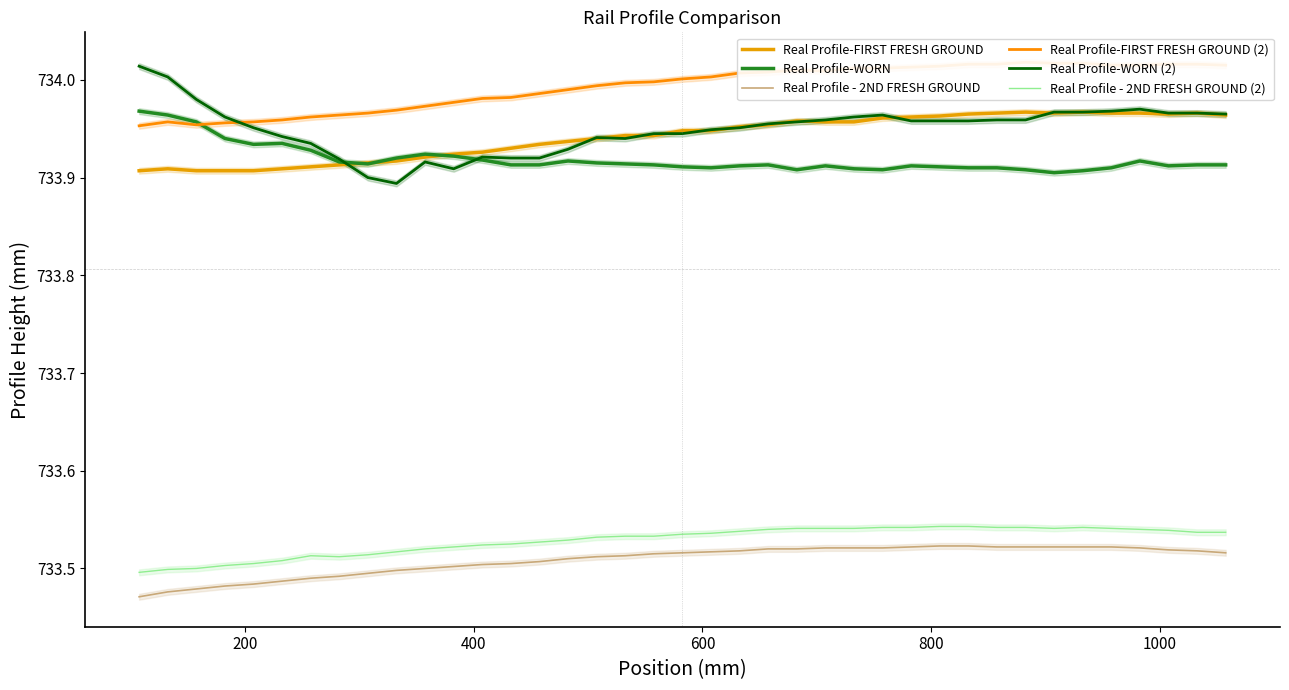

True or false: Real Profile-WORN has more than 2 points higher than both neighbors.

True